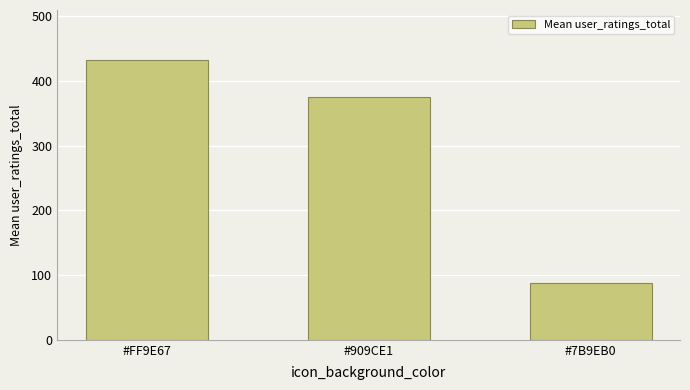

Reading left to right, extract all data points from this chart.

431.7	374.5	88.3